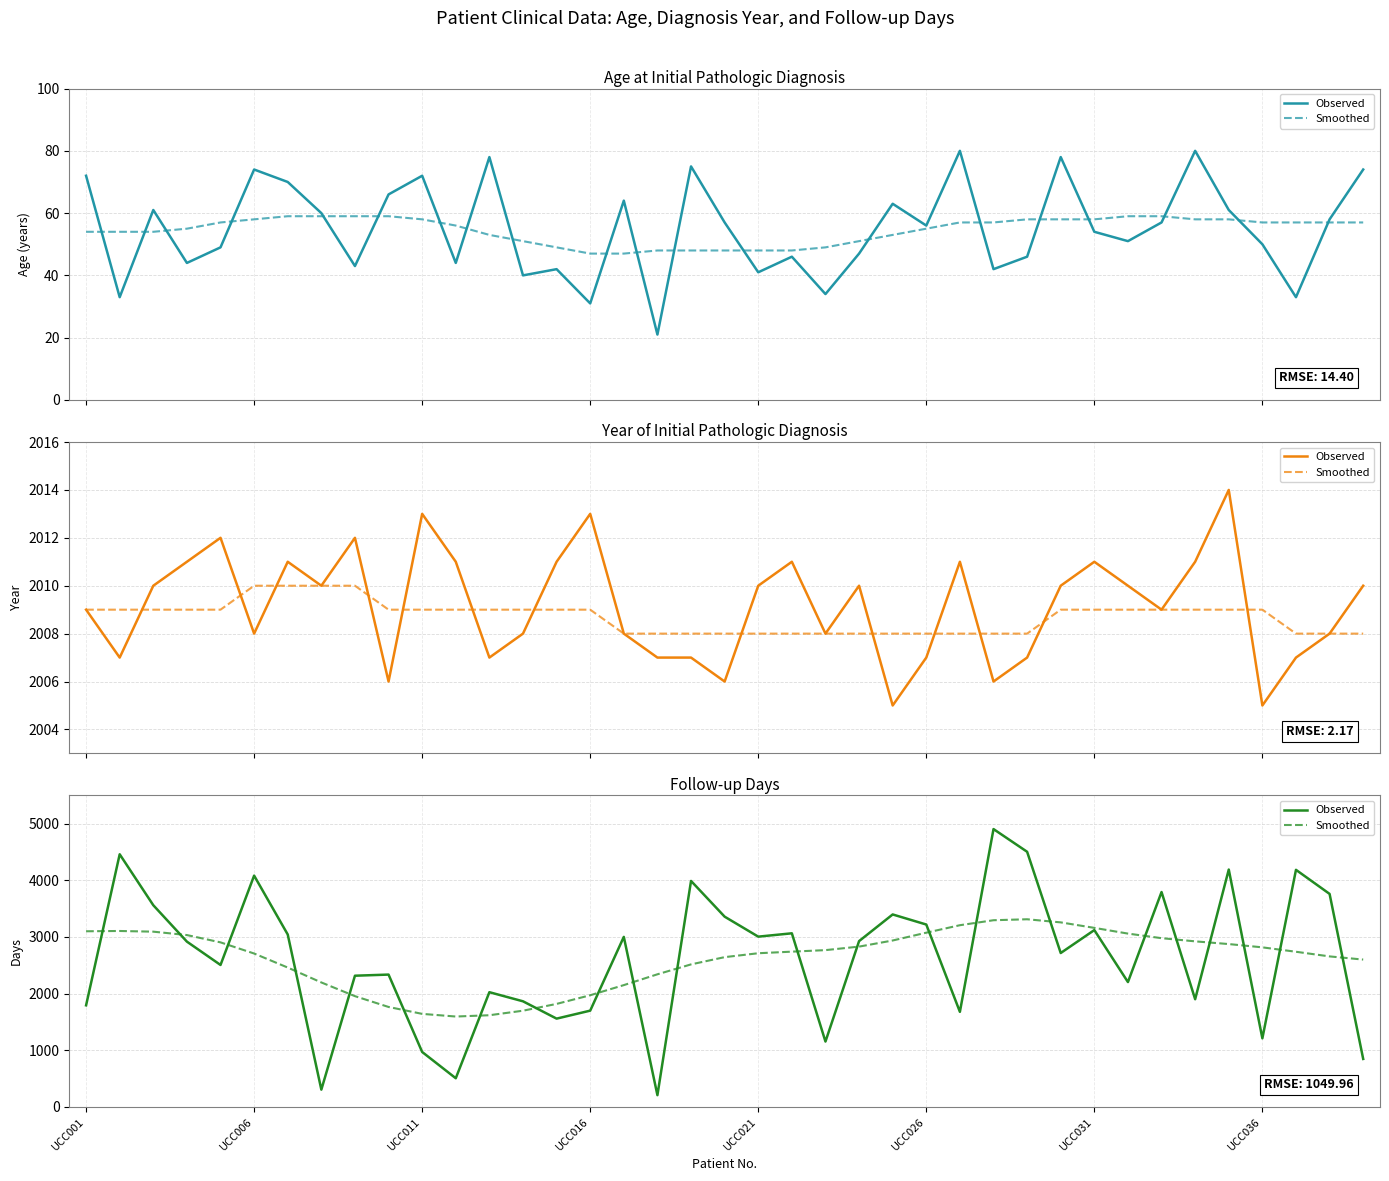

What is the approximate value of Observed at 9?

2336